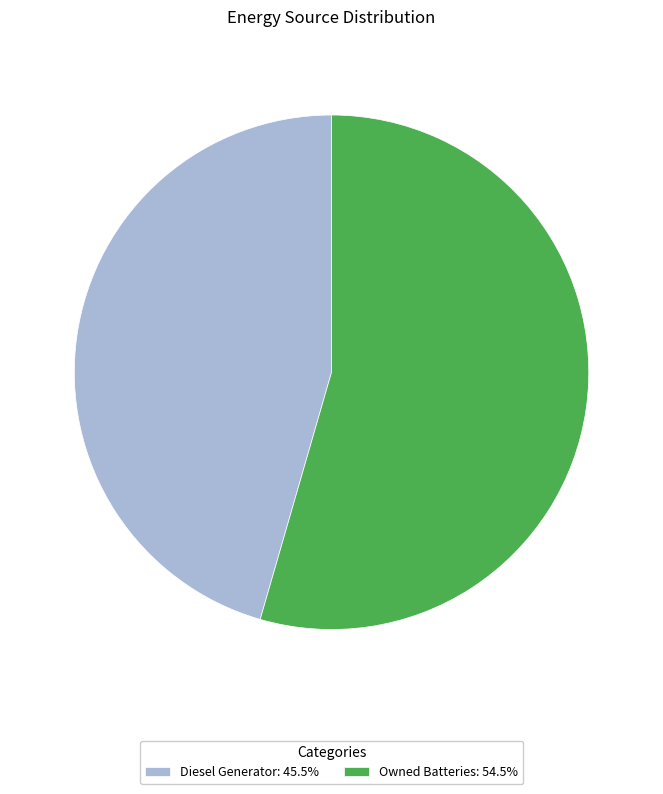

Does Owned Batteries: 54.5% account for over 50% of the chart?

Yes